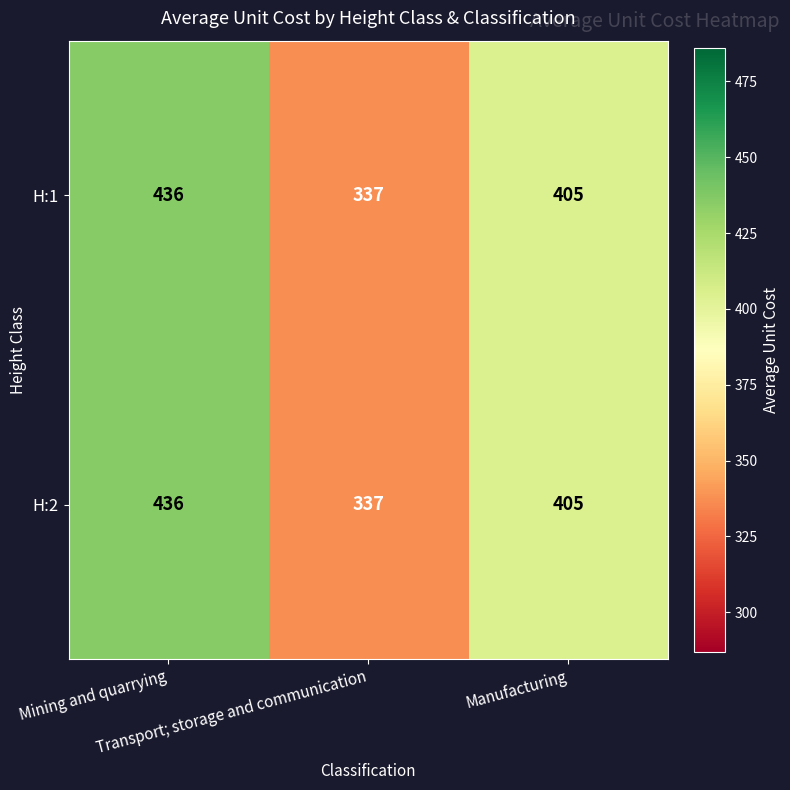

What is the minimum value shown in the chart?

337